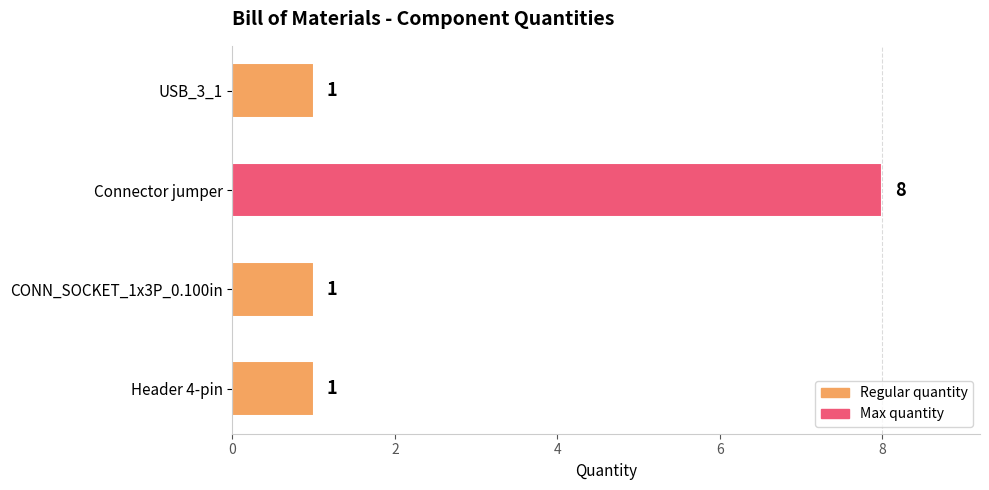

What is the change in value from Connector jumper to Header 4-pin?

-7